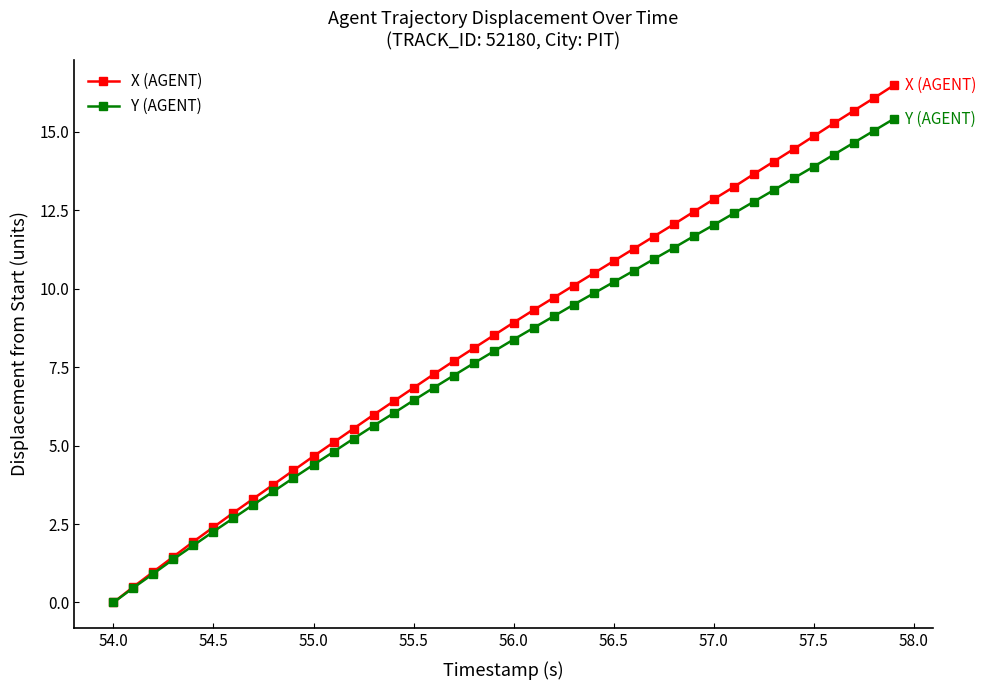

List the series in order of their peak value, lowest first.

Y (AGENT), X (AGENT)